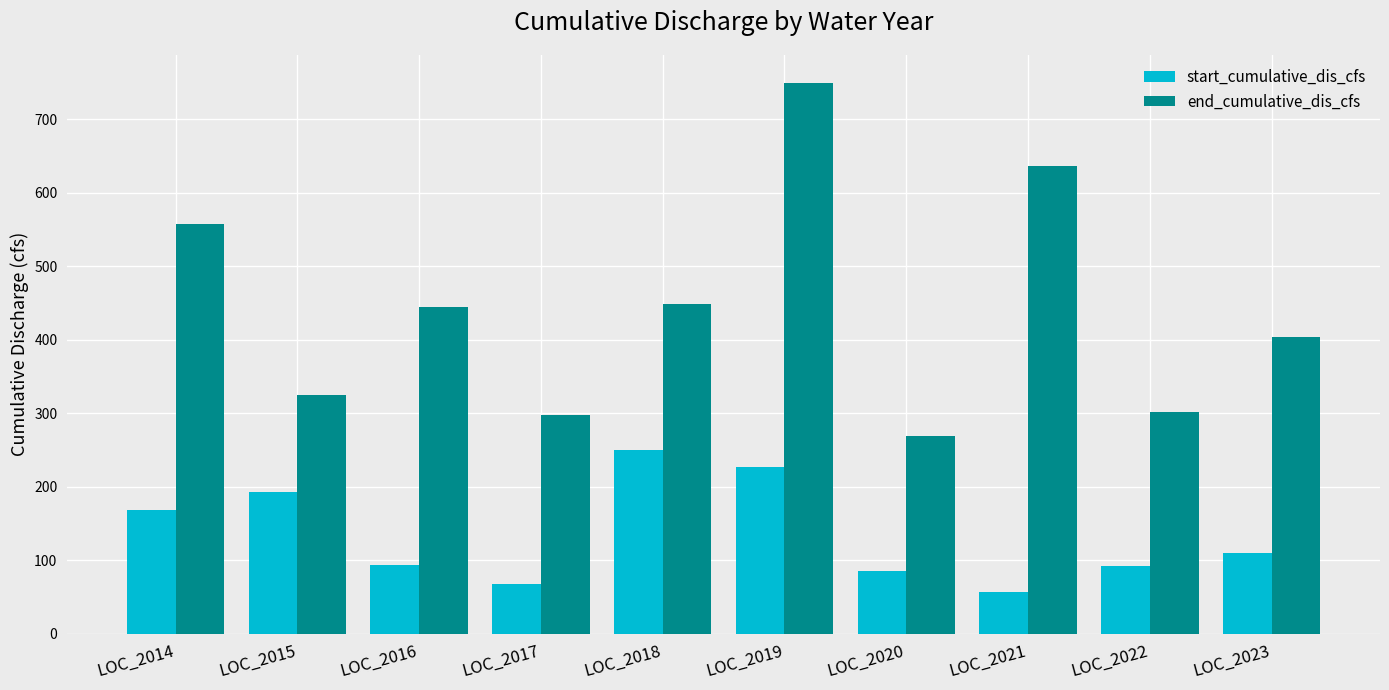

List the series in order of their overall mean, lowest first.

start_cumulative_dis_cfs, end_cumulative_dis_cfs